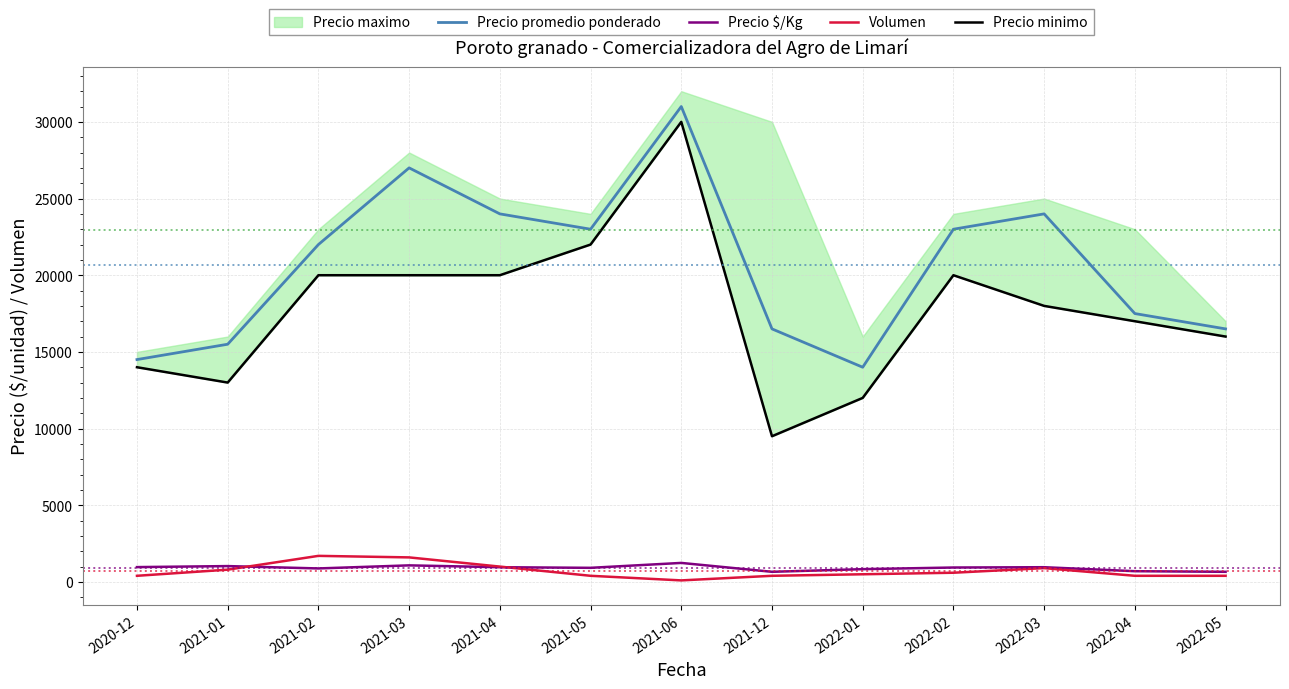

Is the value of Precio $/Kg at 2021-04 greater than the value of Precio promedio ponderado at 2022-05?

No